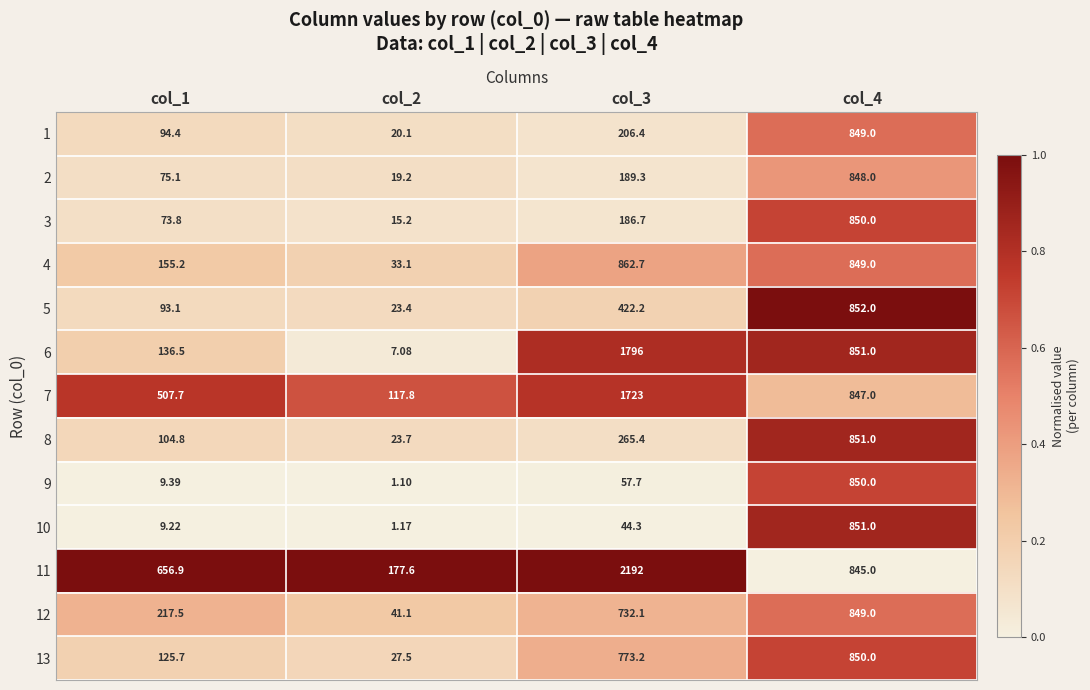

Is the value of 6 at col_3 greater than the value of 3 at col_4?

Yes